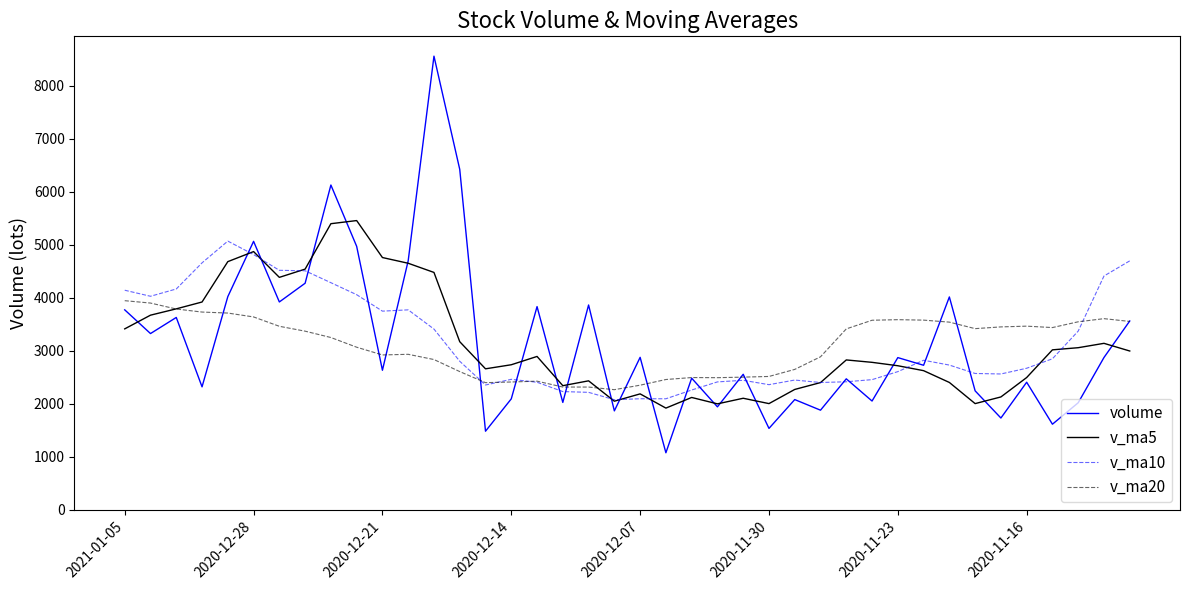

What is the average value of the v_ma5 series?

3139.0